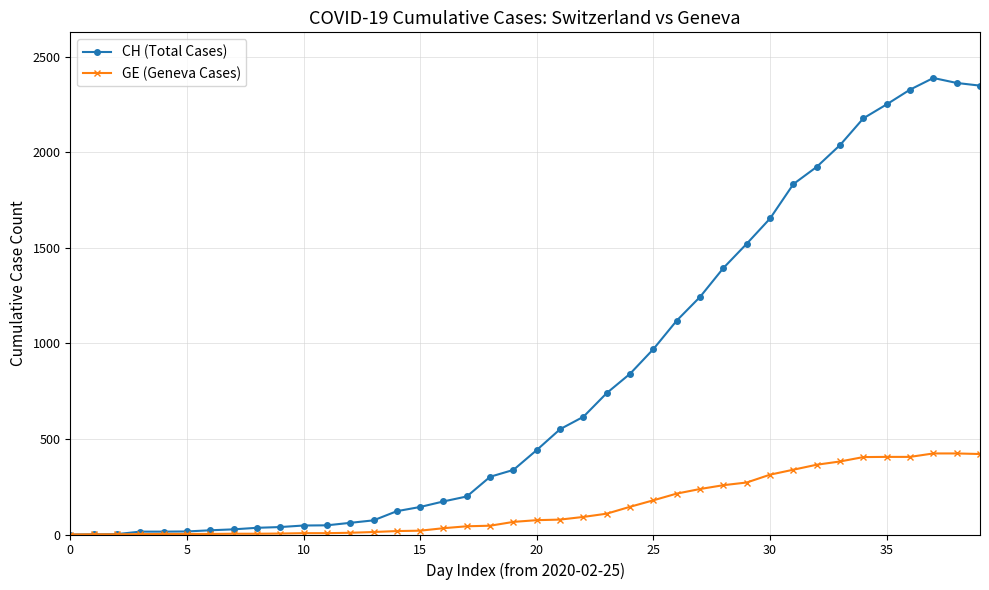

What is the average value of the GE (Geneva Cases) series?

146